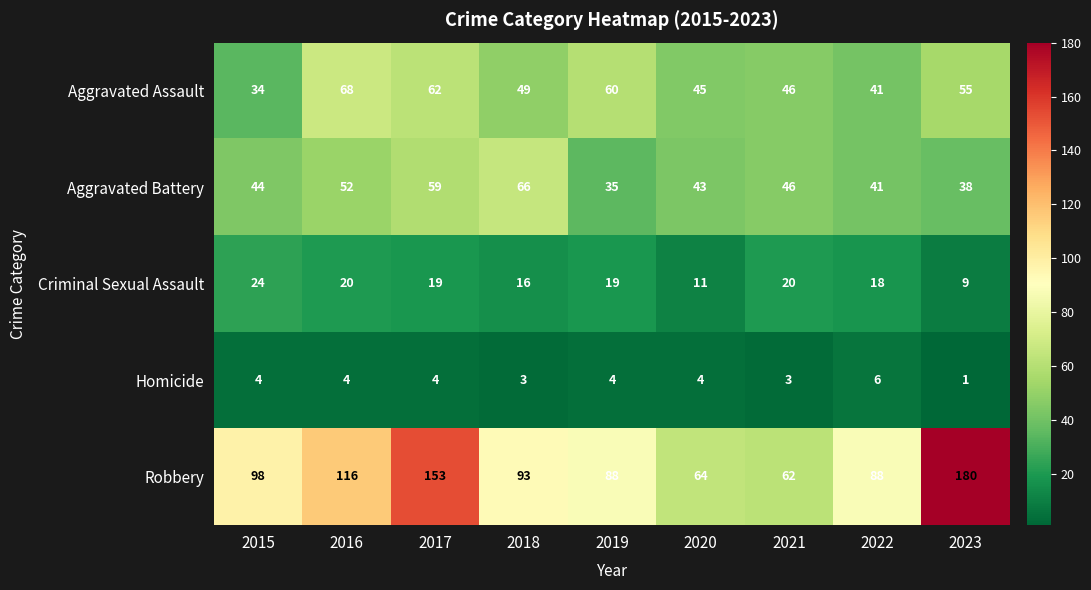

Which series changed the most between 2020 and 2022?

Robbery